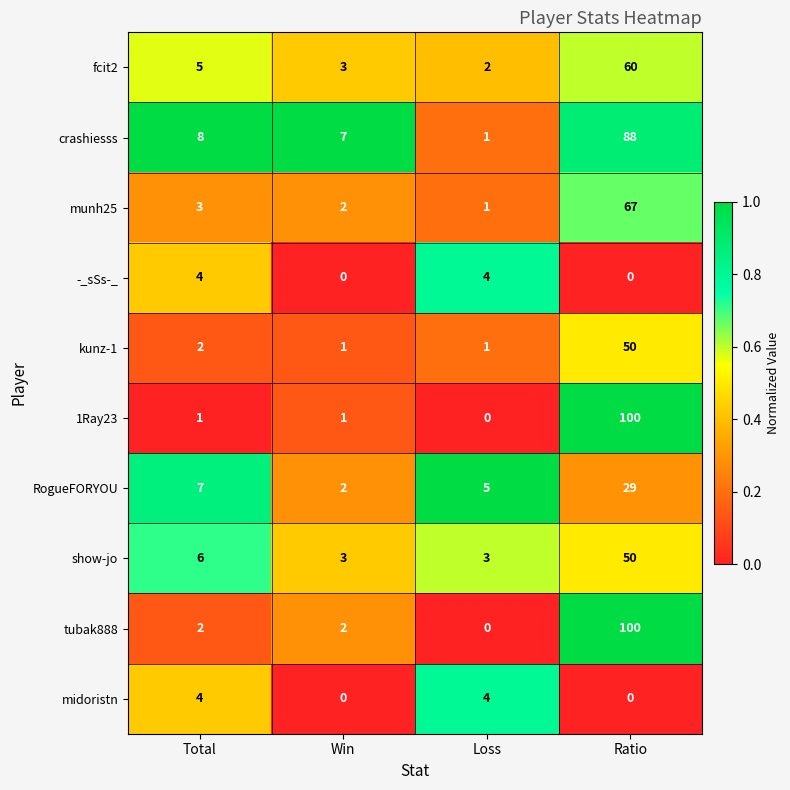

Is it true that crashiesss equals 8 at Total?

True